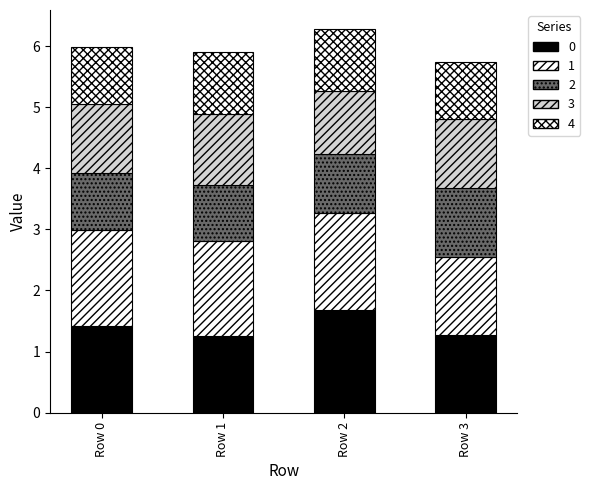

What is the average value of the 3 series?

1.1